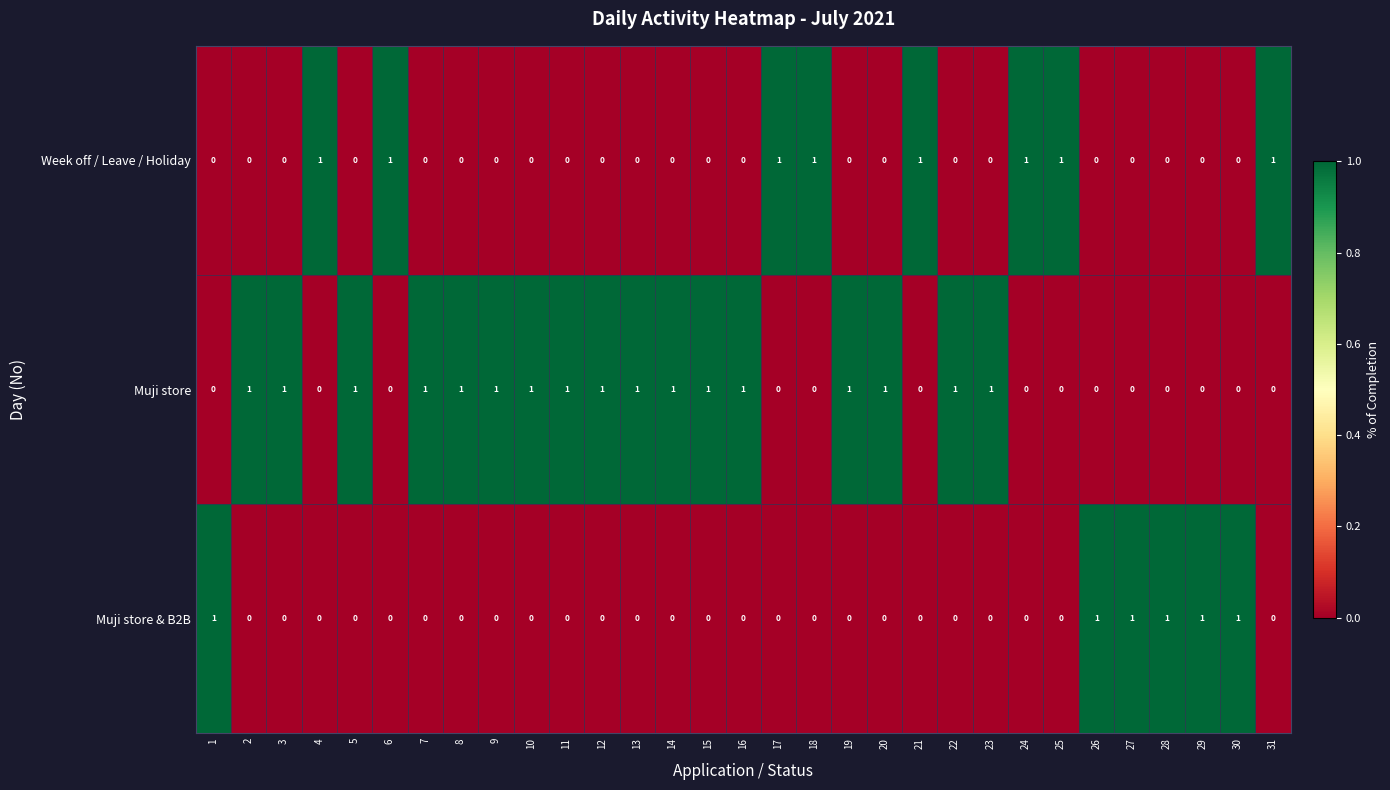

At how many categories does at least one series exceed 0?

31